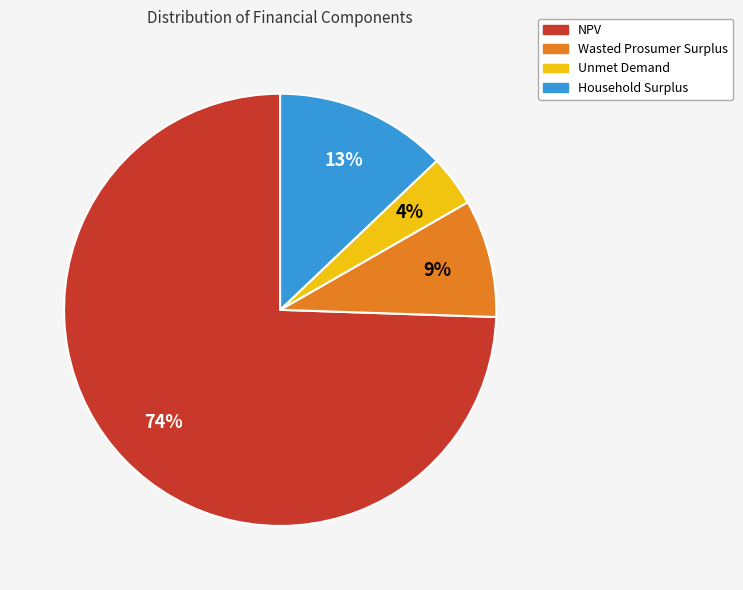

Count the number of slices in the pie.

4